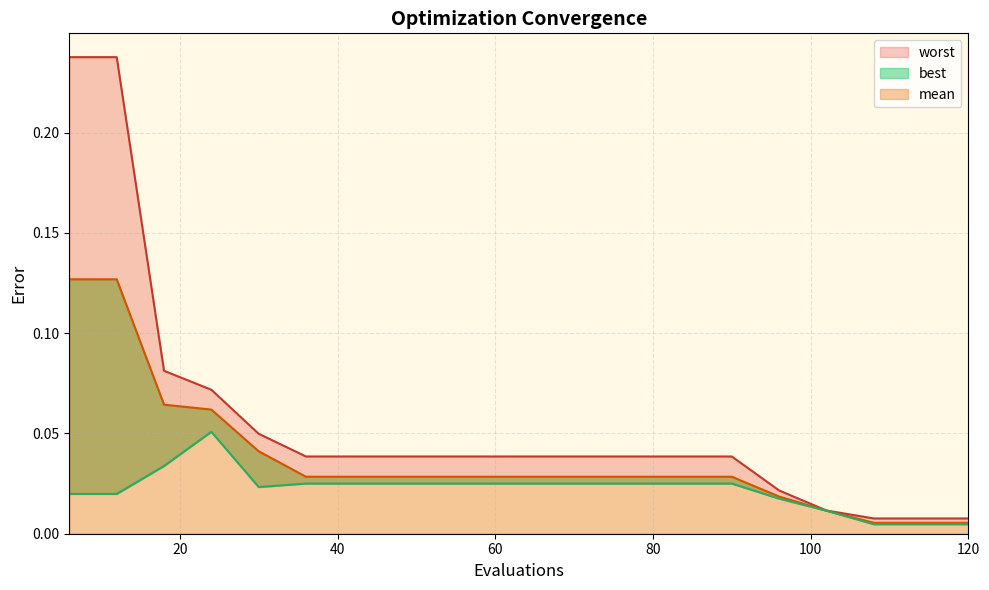

Reading right to left, transcribe all the data shown in this chart.

mean: 120=0.0	114=0.0	108=0.0	102=0.0	96=0.0	90=0.0	84=0.0	78=0.0	72=0.0	66=0.0	60=0.0	54=0.0	48=0.0	42=0.0	36=0.0	30=0.0	24=0.1	18=0.1	12=0.1	6=0.1
best: 120=0.0	114=0.0	108=0.0	102=0.0	96=0.0	90=0.0	84=0.0	78=0.0	72=0.0	66=0.0	60=0.0	54=0.0	48=0.0	42=0.0	36=0.0	30=0.0	24=0.1	18=0.0	12=0.0	6=0.0
worst: 120=0.0	114=0.0	108=0.0	102=0.0	96=0.0	90=0.0	84=0.0	78=0.0	72=0.0	66=0.0	60=0.0	54=0.0	48=0.0	42=0.0	36=0.0	30=0.0	24=0.1	18=0.1	12=0.2	6=0.2